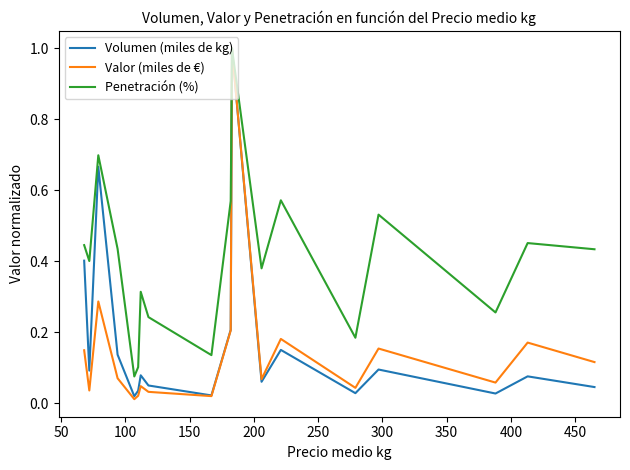

Which series has the largest total across all categories?

Penetración (%)